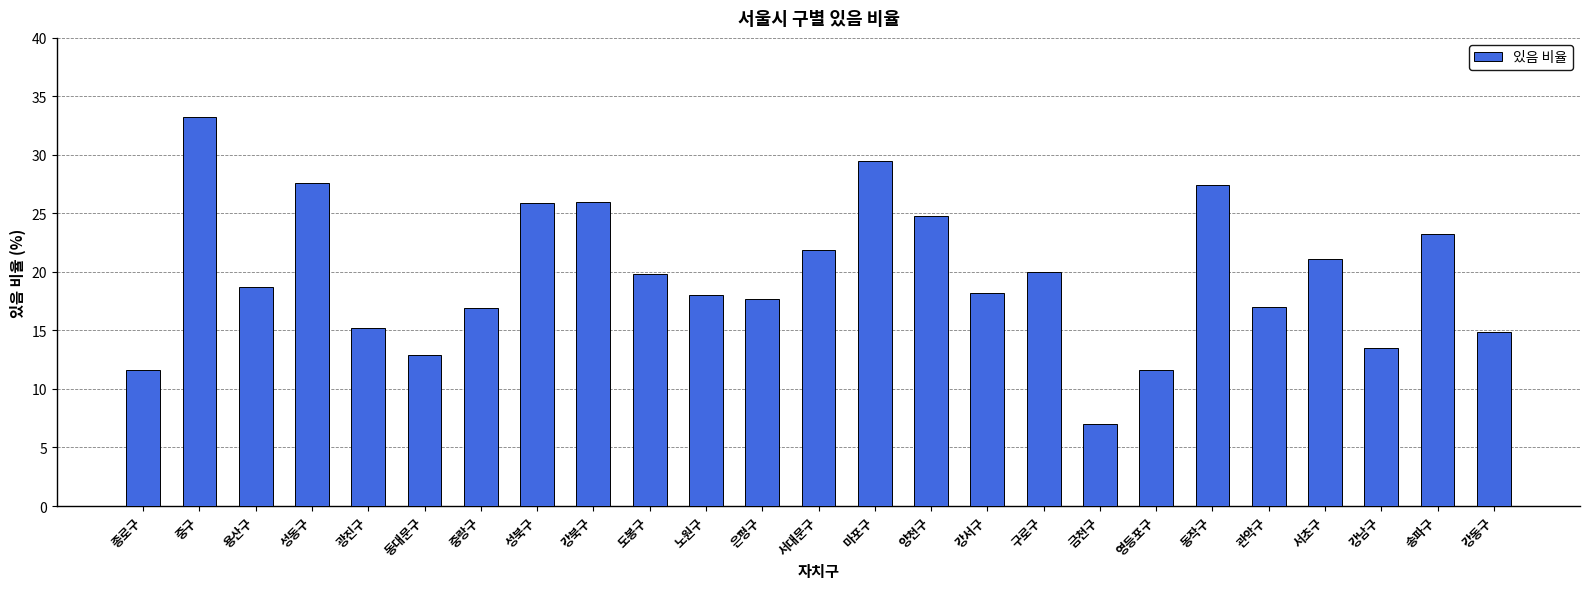

What is the change in value from 강서구 to 동작구?

+9.2